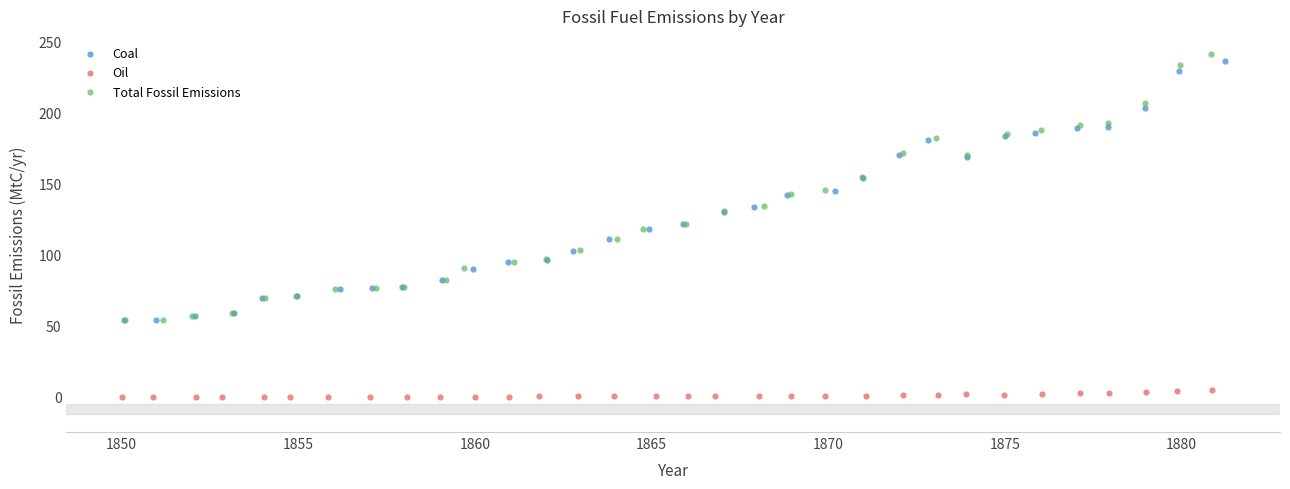

Which series has the largest Y range (max minus min)?

Total Fossil Emissions